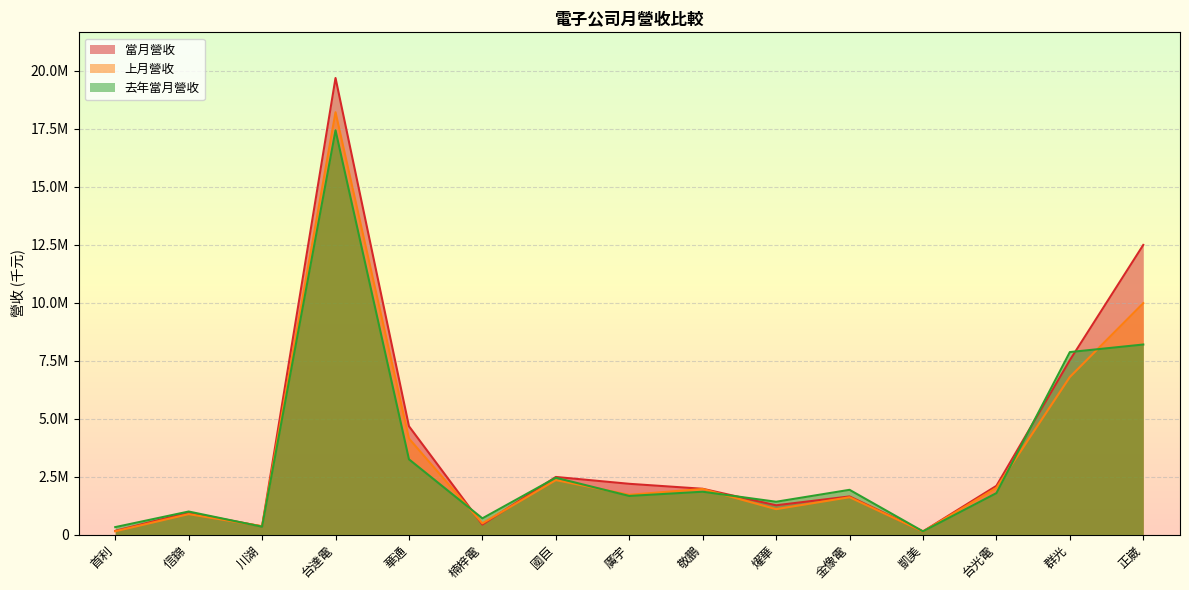

Between 信錦 and 廣宇, which series saw the biggest shift?

當月營收